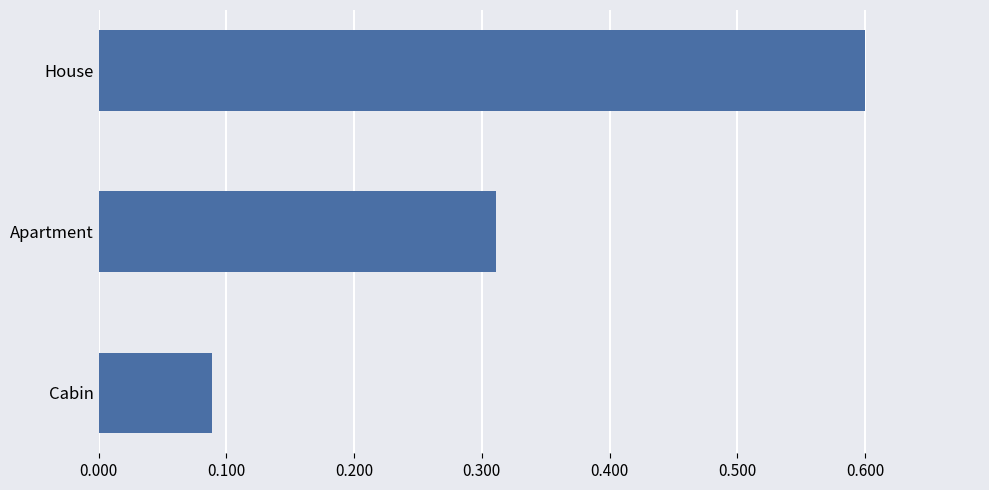

What is the greatest value displayed?

0.6